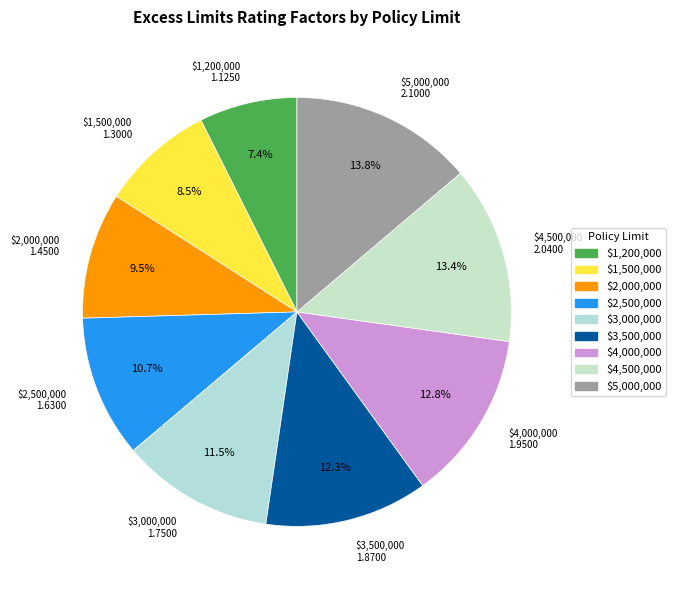

To the nearest percent, what percentage of the pie is $5,000,000?

14%